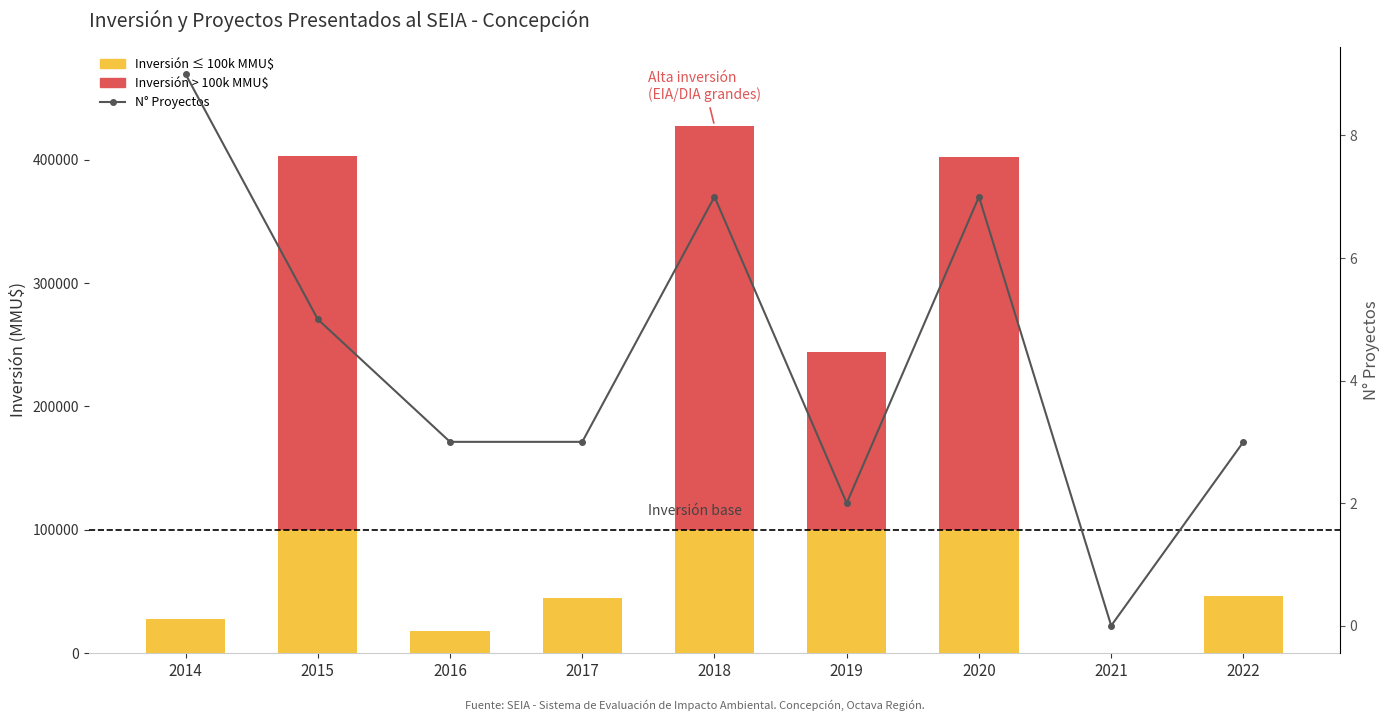

What is the value of the N° Proyectos bar at the 9th from the left?

3